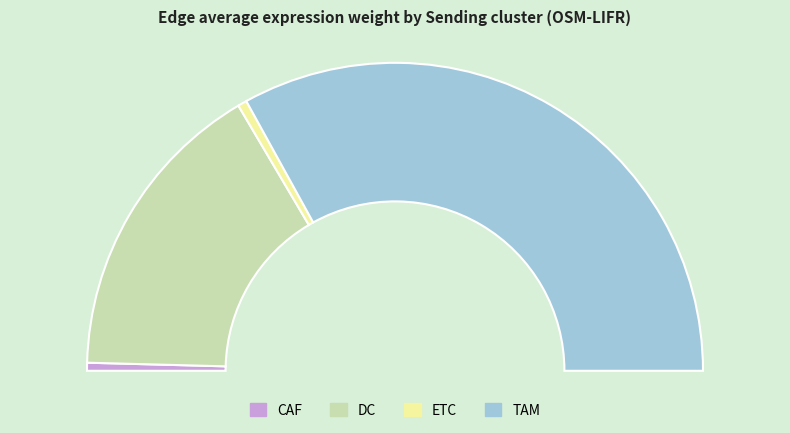

To the nearest percent, what is the average slice percentage?

25%